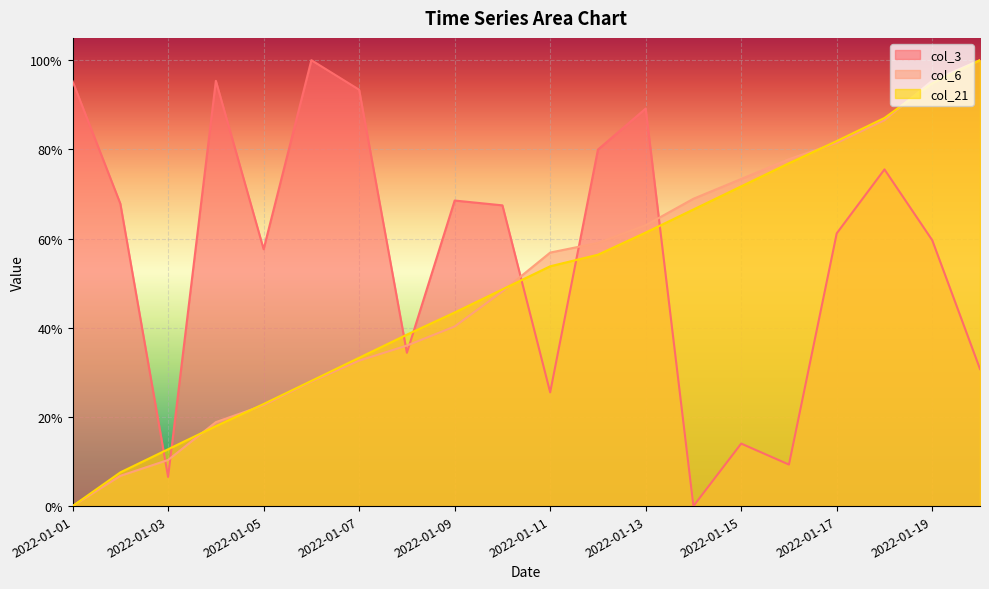

True or false: col_21 has more than 1 points higher than both neighbors.

False